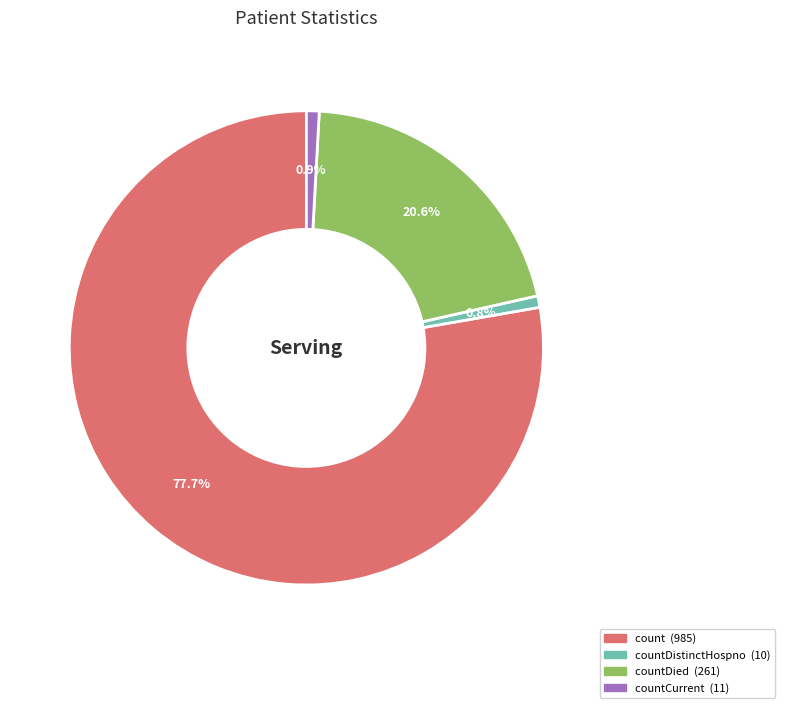

How many slices are in this pie chart?

4